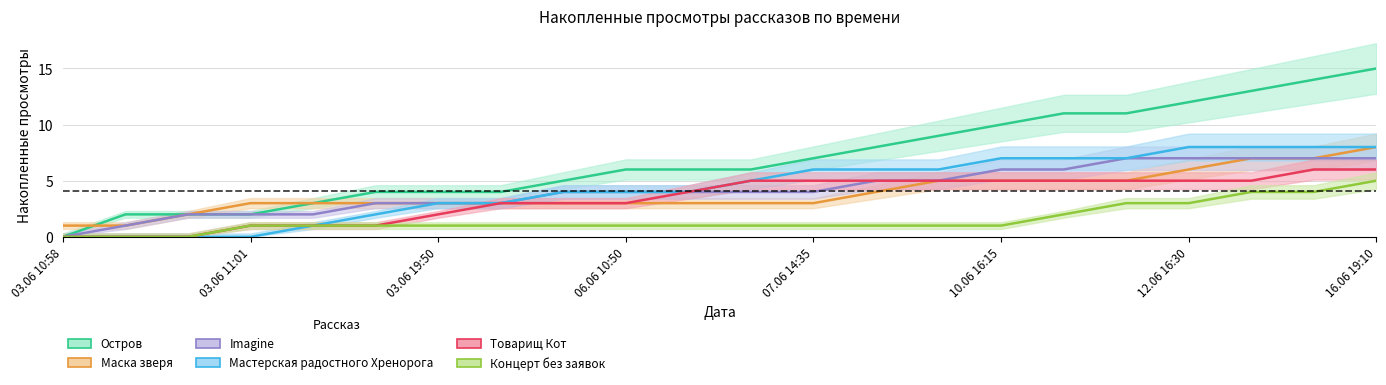

At how many categories does at least one series exceed 2?

19